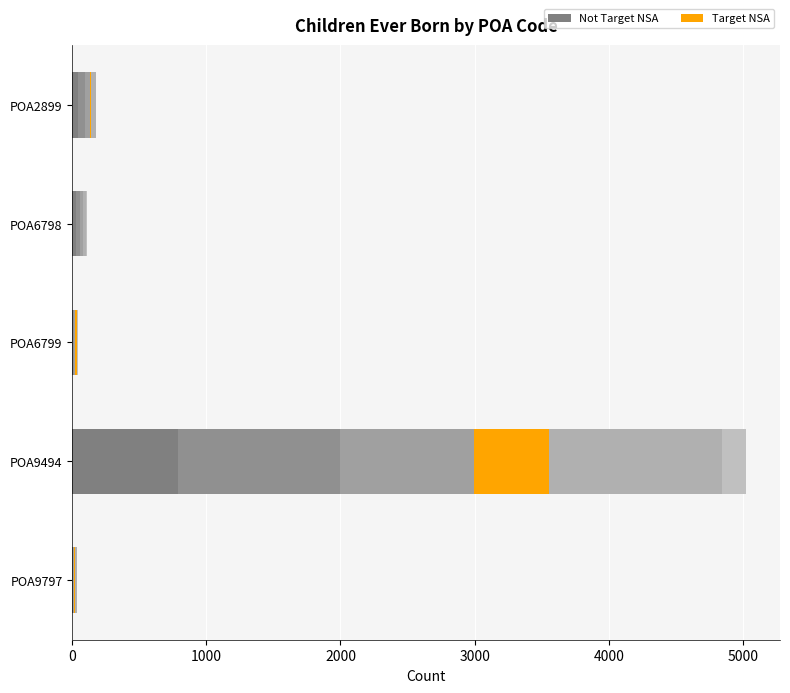

Count the number of categories in the chart.

5